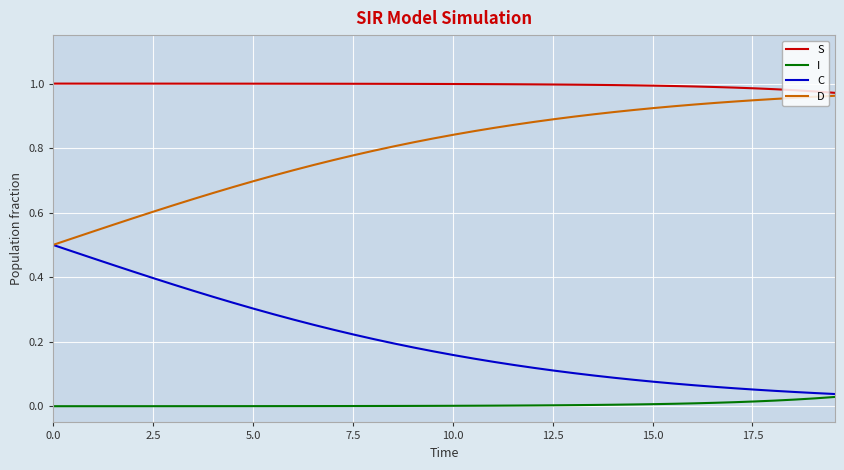

What are all the series names shown in the legend?

S, I, C, D